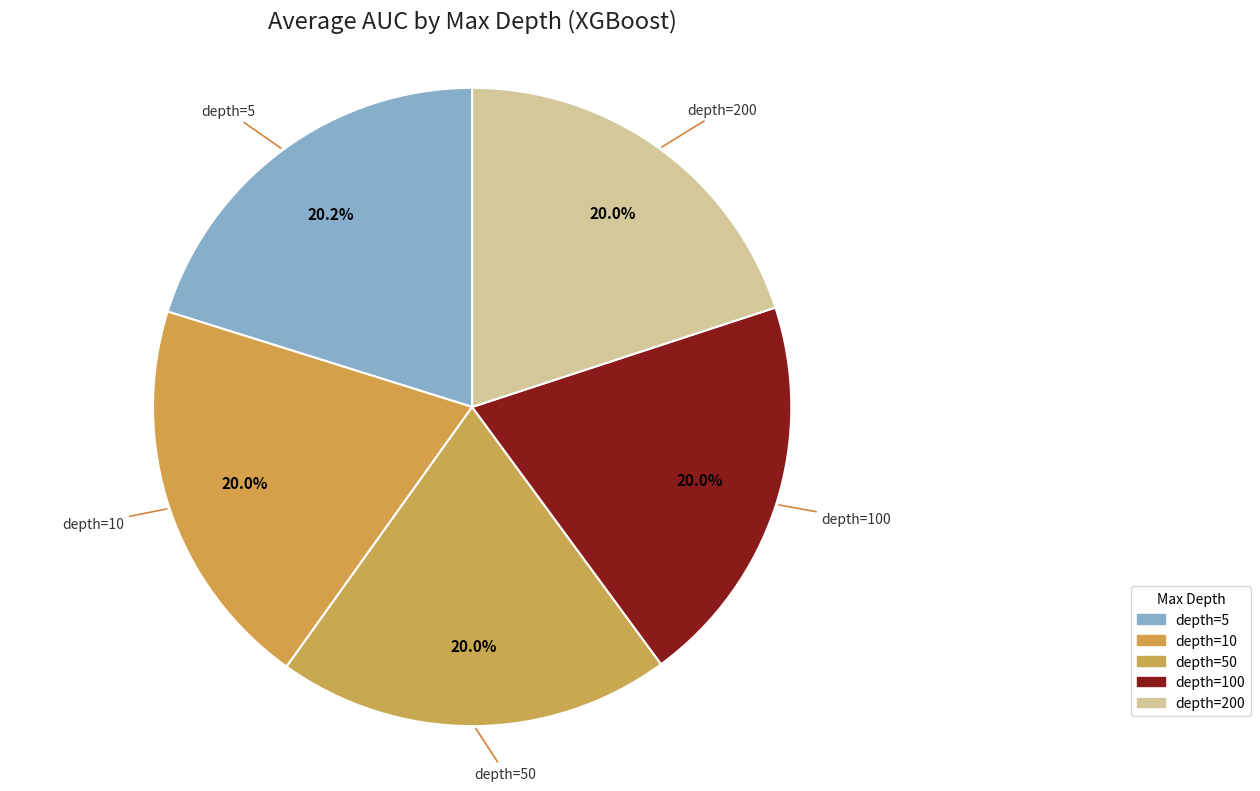

What is the total percentage of depth=10 and depth=50?

39.9%